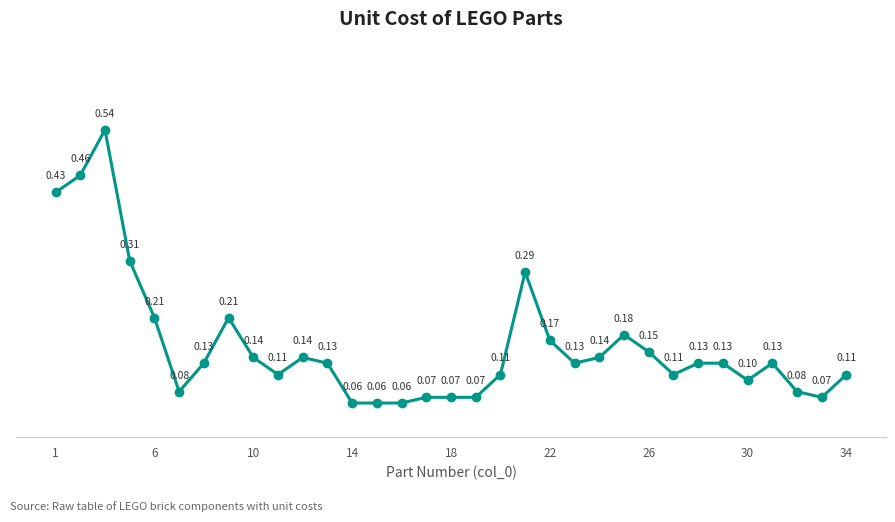

True or false: the data has more than 1 interior local peaks.

True